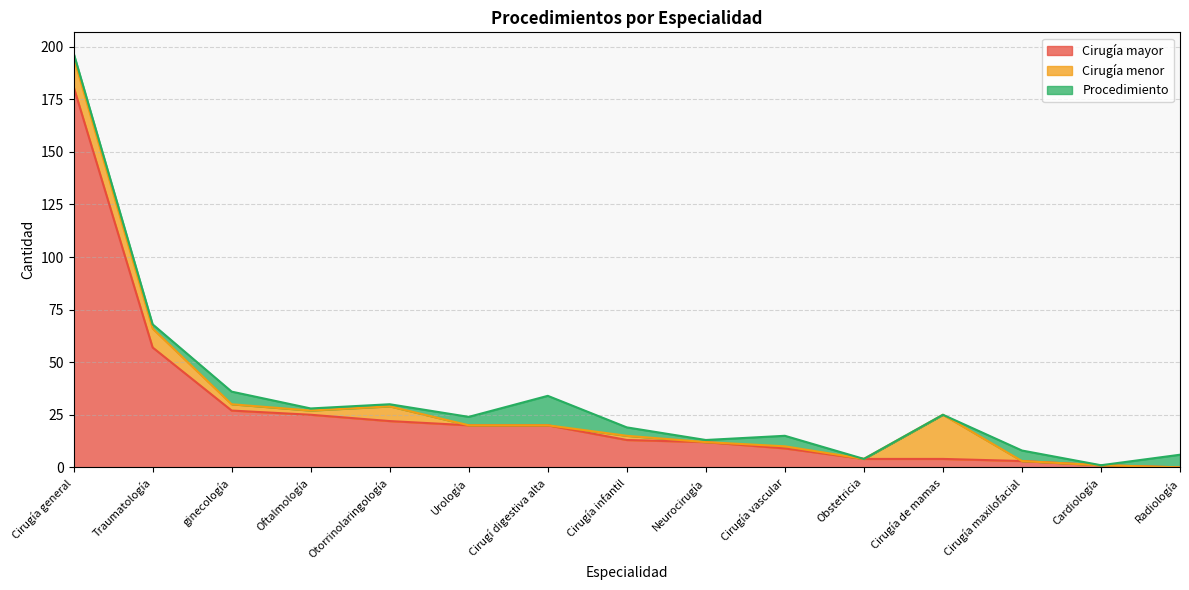

At how many categories does at least one series exceed 19?

8